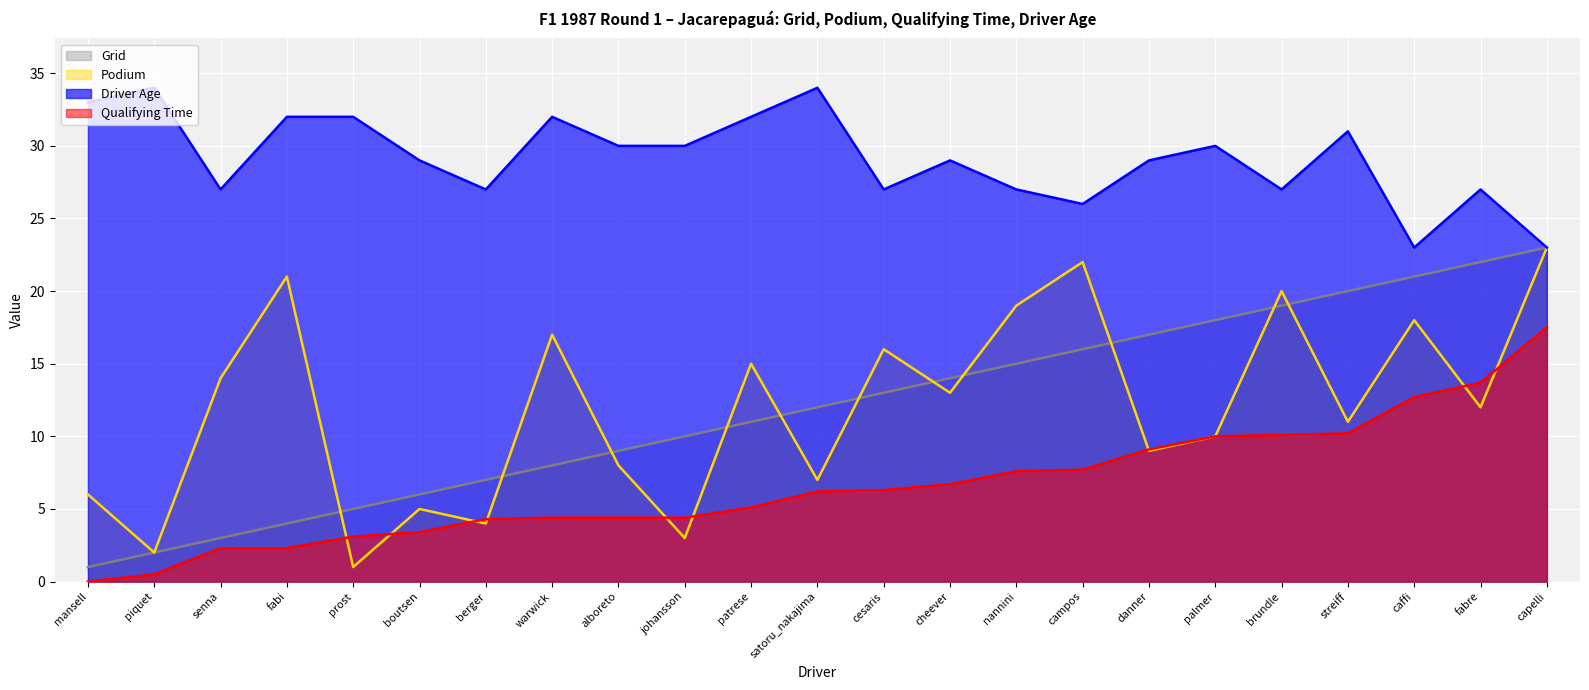

The value of grid at prost is 5.0. True or false?

True